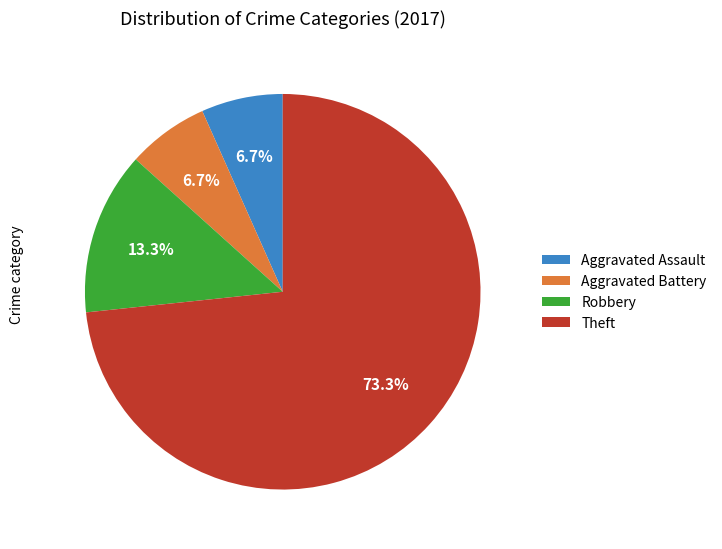

To the nearest percent, what percentage of the pie is Aggravated Battery?

7%